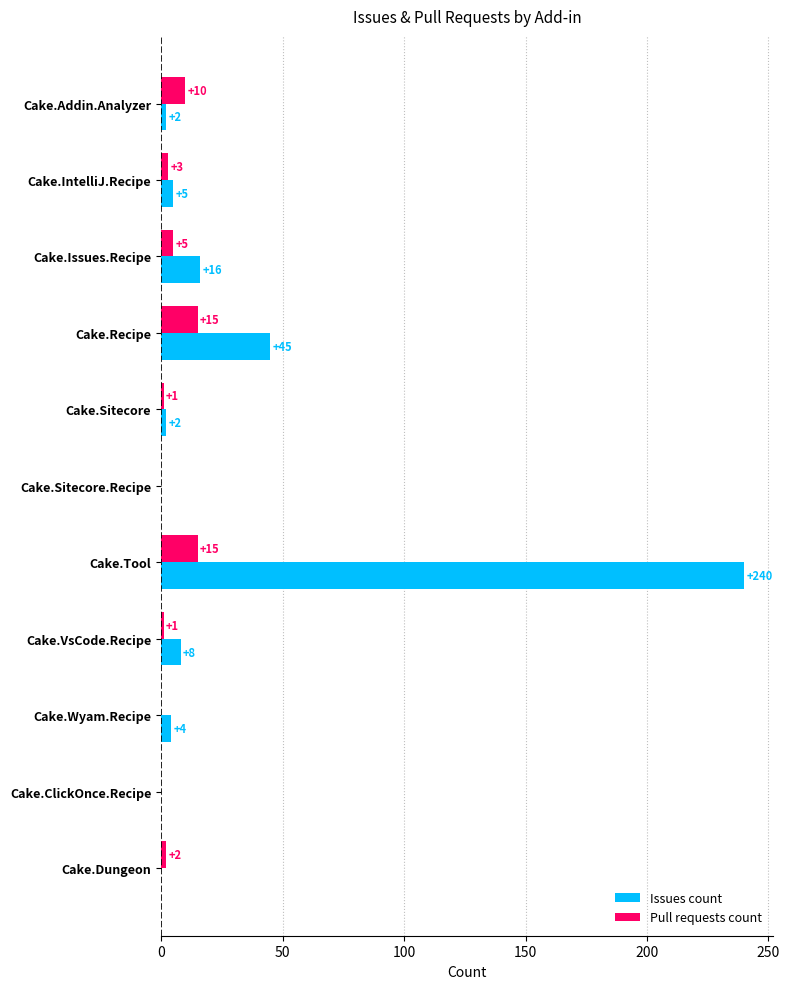

What value does the Pull requests count series have at Cake.Recipe?

15